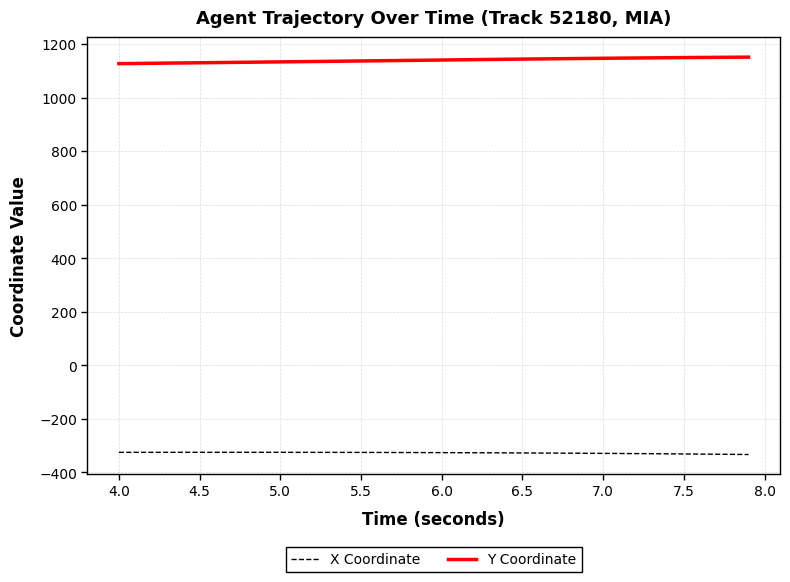

Rank the series by their maximum value, from highest to lowest.

Y Coordinate, X Coordinate